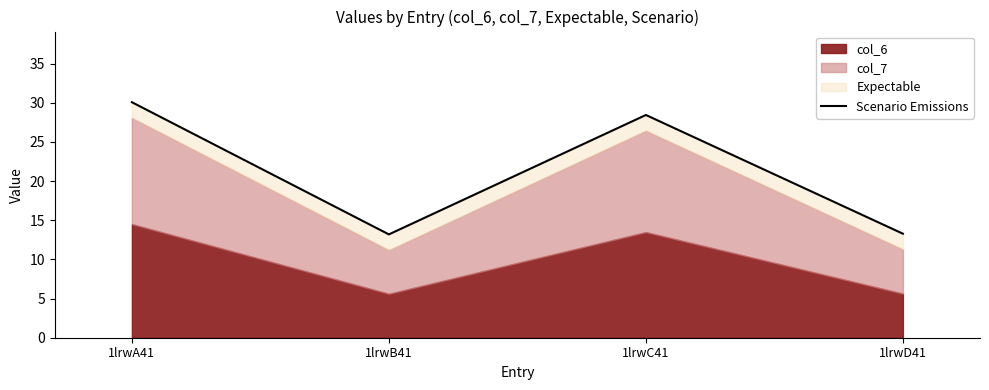

Reading right to left, extract all data points from this chart.

13.3	28.4	13.2	30.1